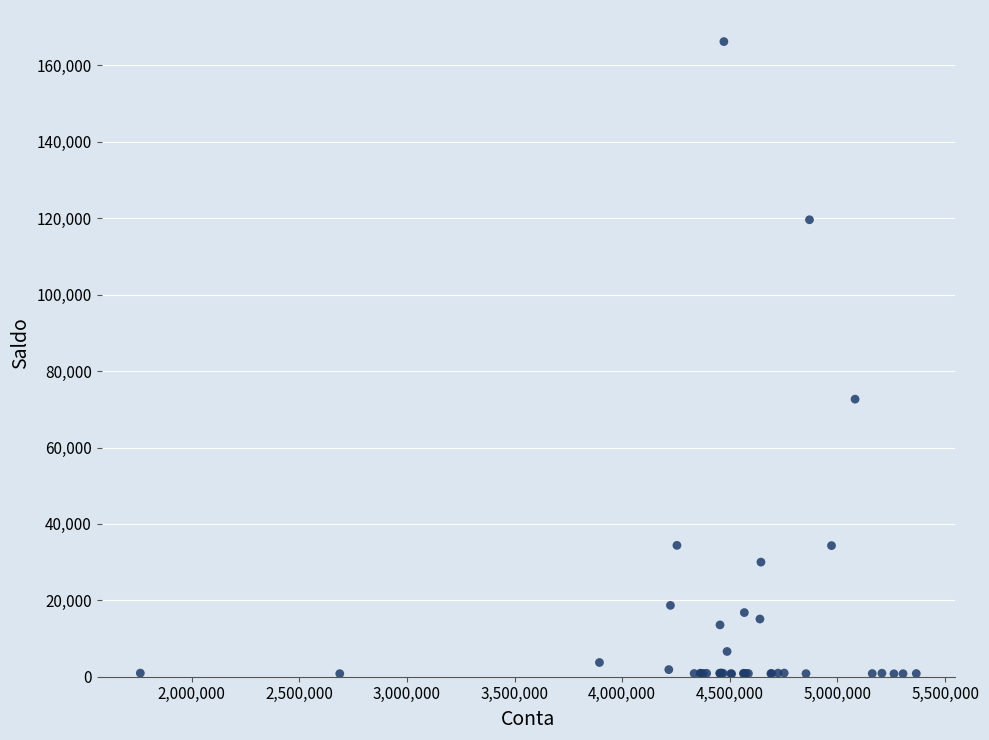

What Y value in the scatter plot is closest to 83502?

72655.6